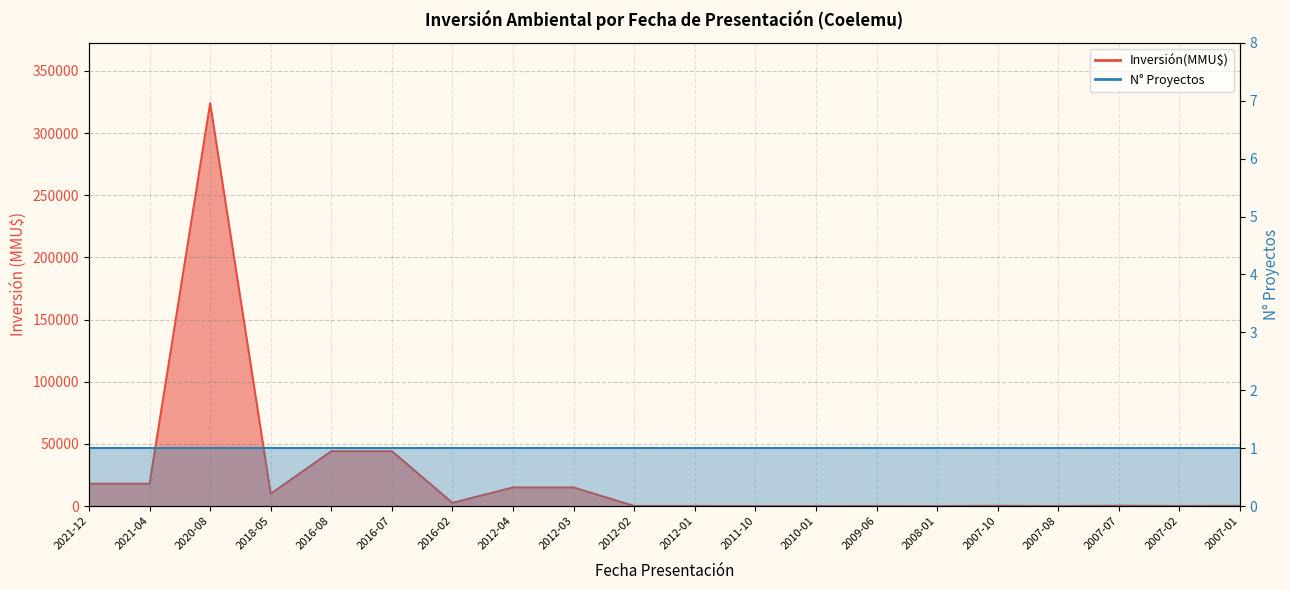

What is the average value?

24591